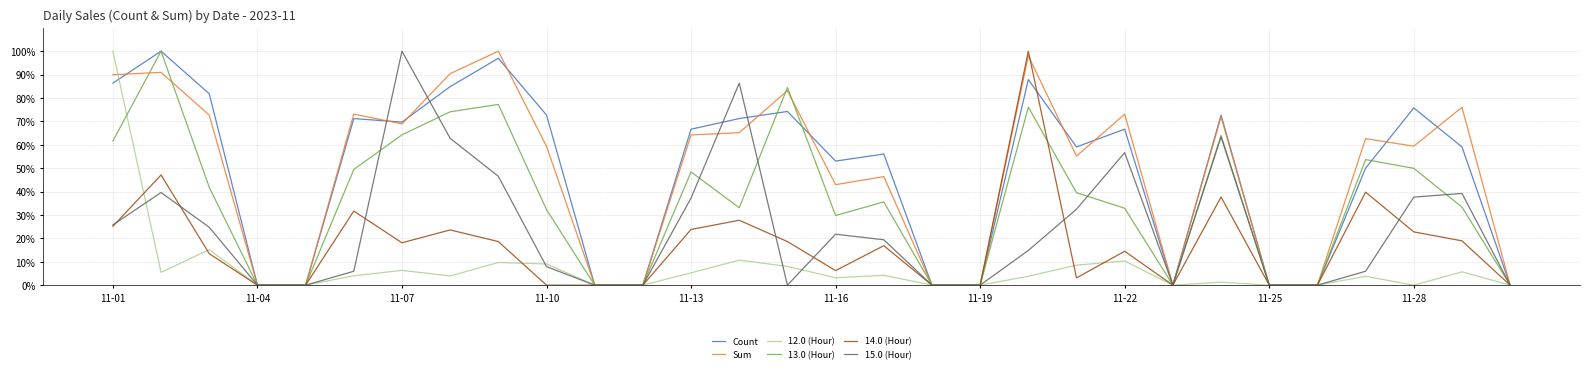

Is this an area chart (filled region under the line)?

No